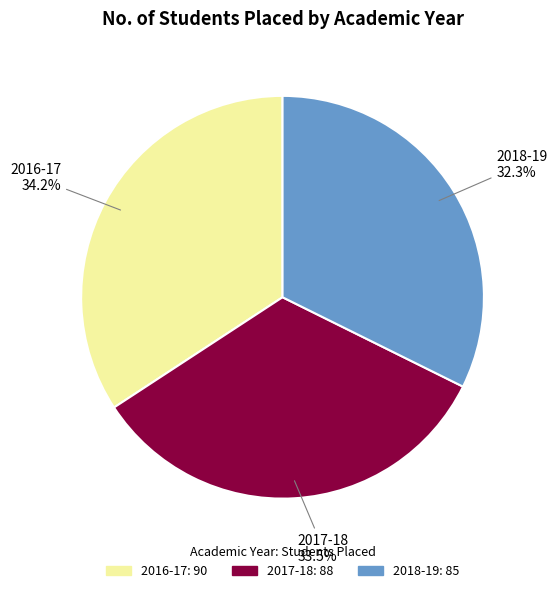

What is the ratio of the value at 2018-19 to the value at 2017-18?

1.0